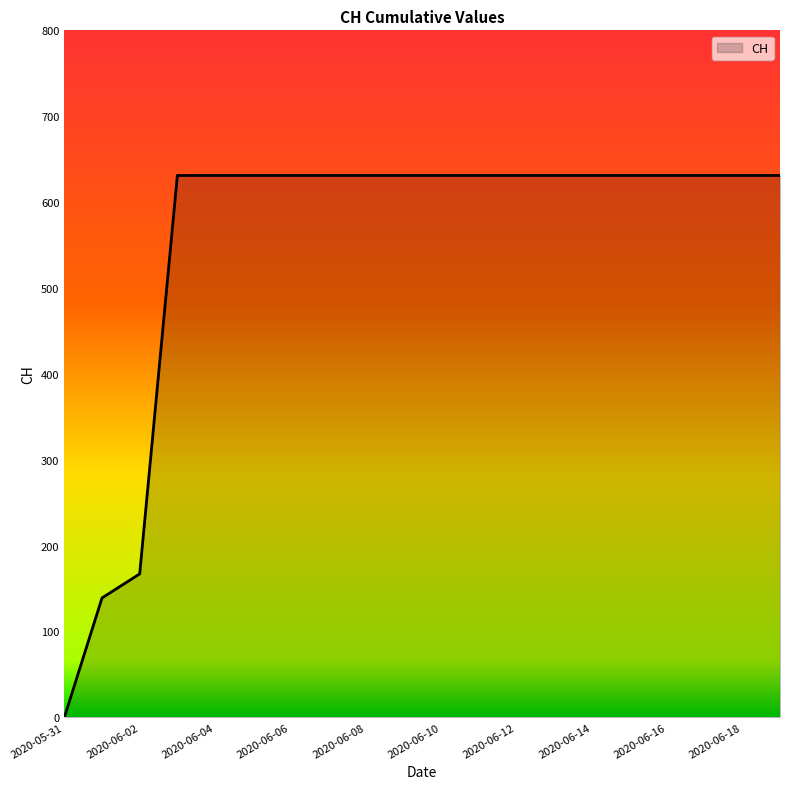

What is the maximum value shown in the chart?

631